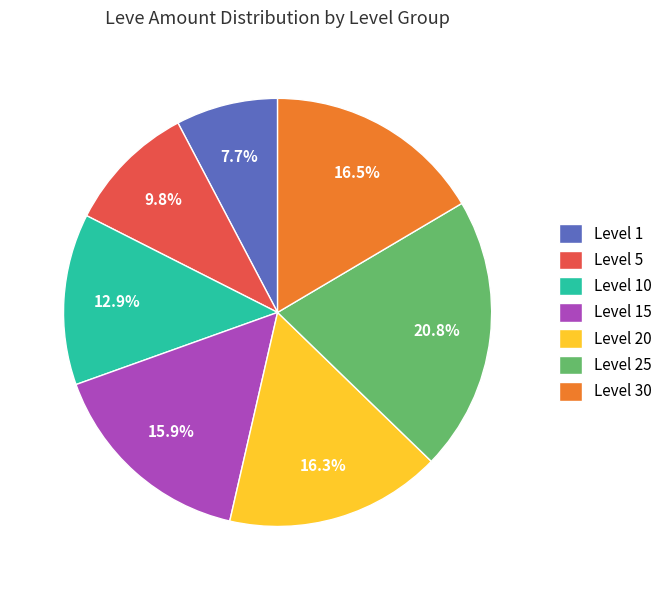

Is there any slice that represents more than half of the pie?

No